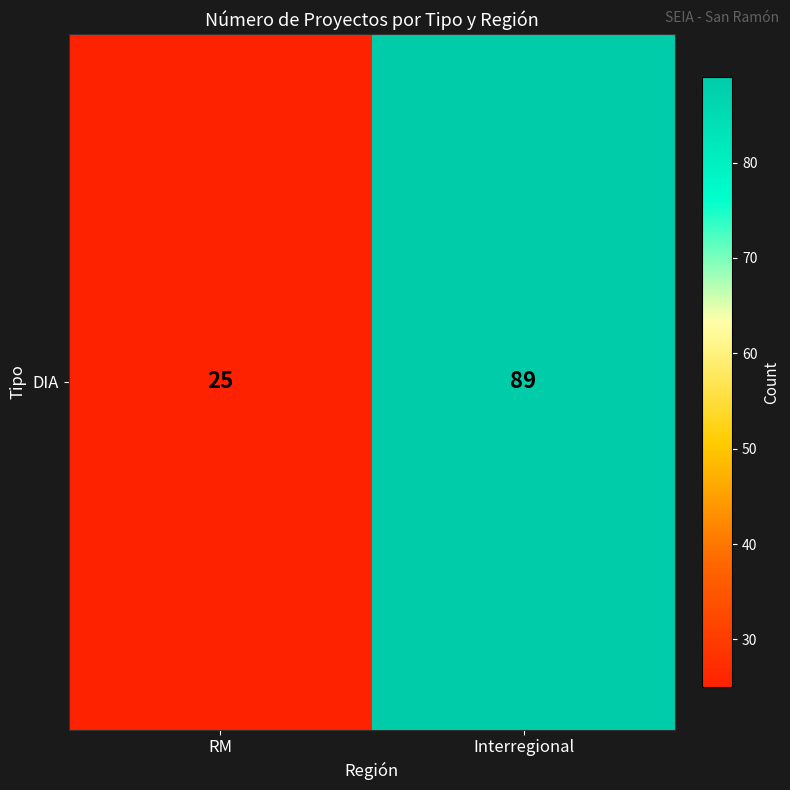

Rank the categories by value from highest to lowest.

Interregional, RM